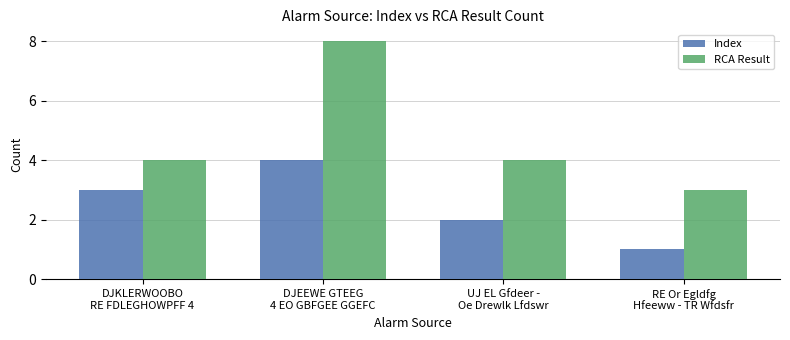

What is the lowest value of the RCA Result series?

3